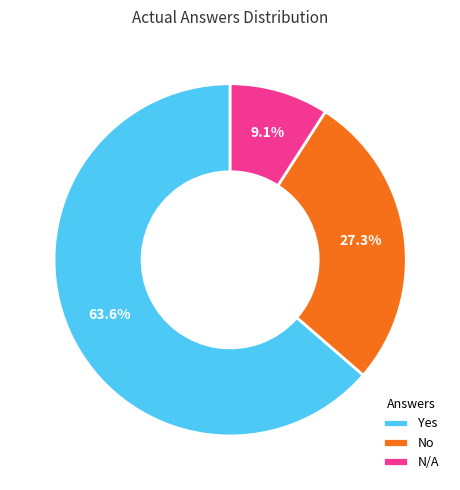

What percentage do N/A and No together represent?

36.4%